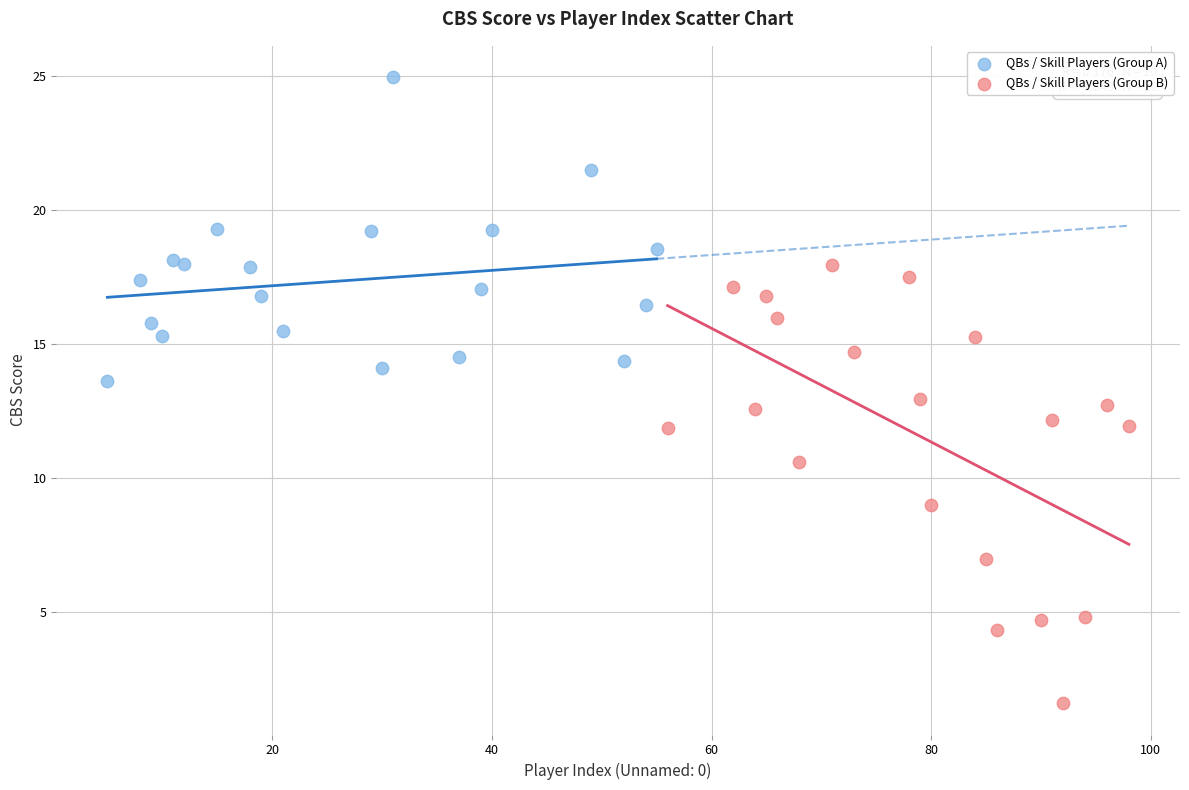

Which series reaches the minimum Y coordinate?

QBs / Skill Players (Group B)